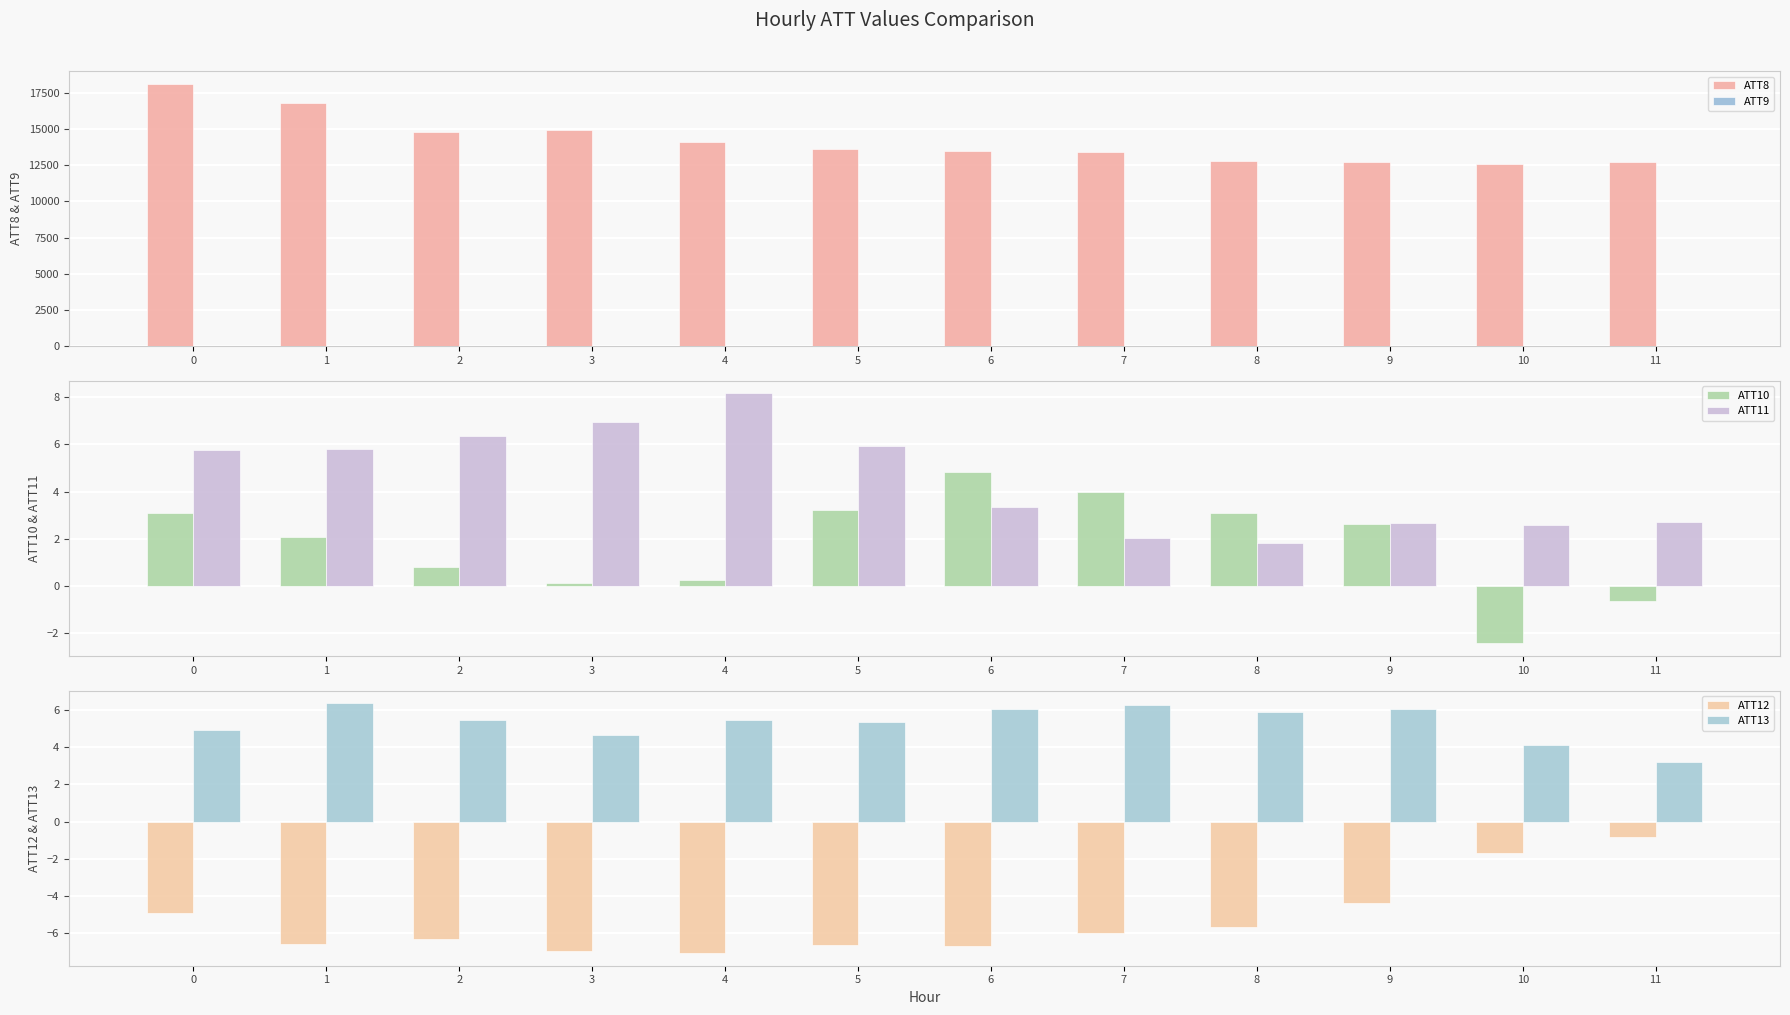

Reading left to right, extract all data points from this chart.

ATT8: 0=18100.0	1=16800.0	2=14800.0	3=14900.0	4=14100.0	5=13600.0	6=13500.0	7=13400.0	8=12800.0	9=12700.0	10=12600.0	11=12700.0
ATT9: 0=5.7	1=4.8	2=4.5	3=4.0	4=3.7	5=3.5	6=3.5	7=2.7	8=1.5	9=1.8	10=1.9	11=2.4
ATT10: 0=3.1	1=2.1	2=0.8	3=0.1	4=0.3	5=3.2	6=4.8	7=4.0	8=3.1	9=2.6	10=-2.4	11=-0.7
ATT11: 0=5.8	1=5.8	2=6.4	3=6.9	4=8.2	5=5.9	6=3.4	7=2.0	8=1.8	9=2.7	10=2.6	11=2.7
ATT12: 0=-4.9	1=-6.6	2=-6.3	3=-6.9	4=-7.1	5=-6.6	6=-6.7	7=-6.0	8=-5.7	9=-4.4	10=-1.7	11=-0.8
ATT13: 0=4.9	1=6.4	2=5.4	3=4.6	4=5.4	5=5.3	6=6.1	7=6.2	8=5.9	9=6.1	10=4.1	11=3.2